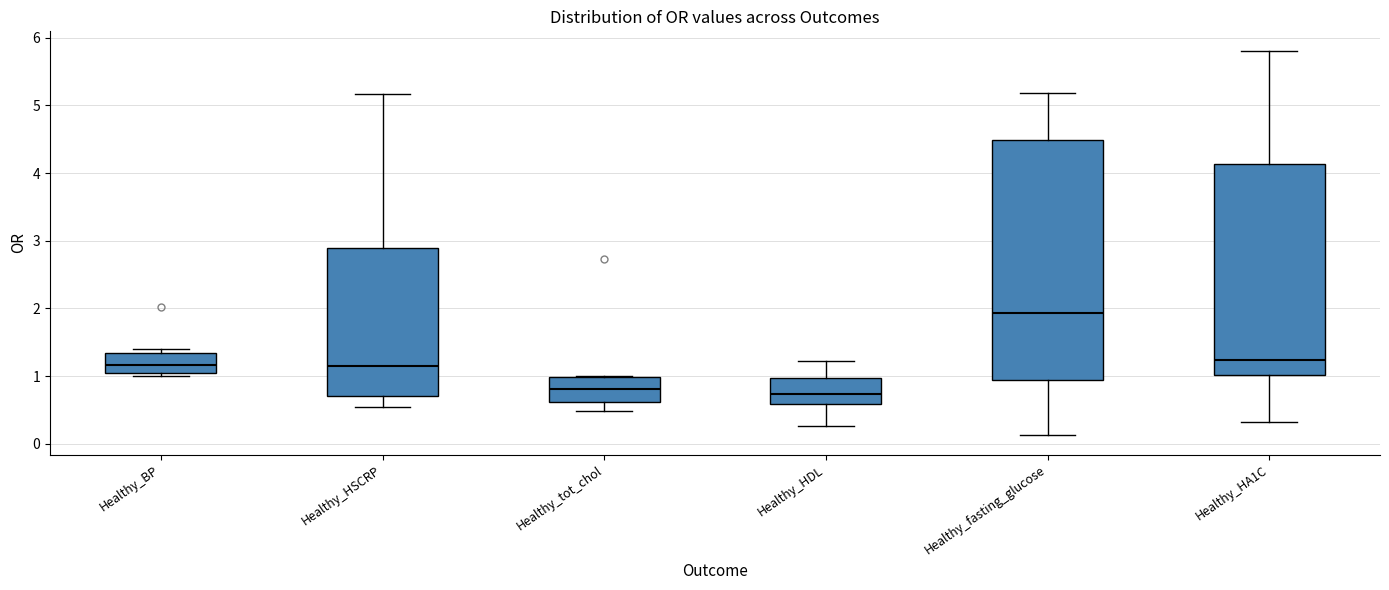

Where is the lower edge of the box for Healthy_HSCRP on the y-axis? The values are not printed on the chart, so give them approximately, as read against the axis.

0.7